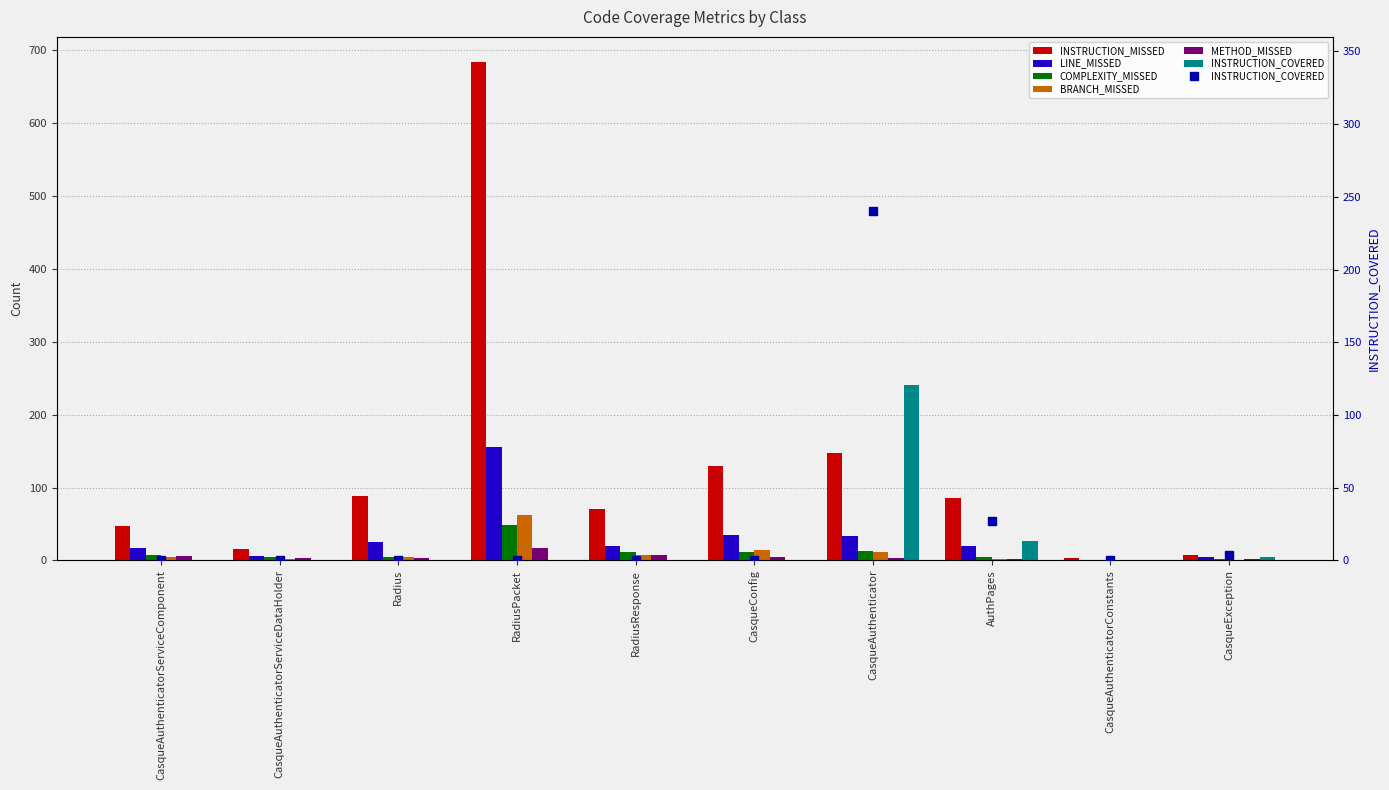

How many values in the INSTRUCTION_COVERED series exceed 0?

3